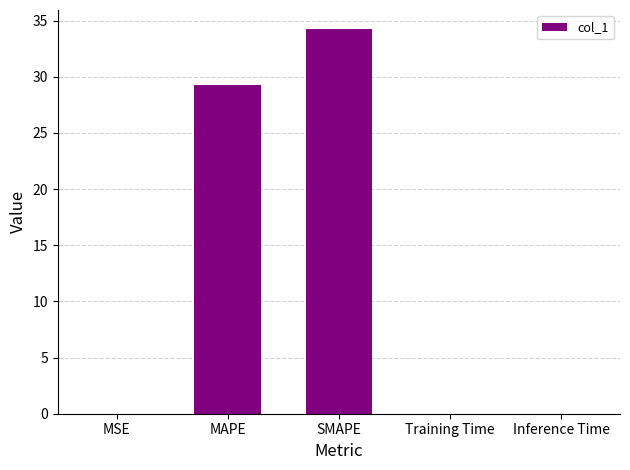

Where is the data nearest to the value 17?

MAPE